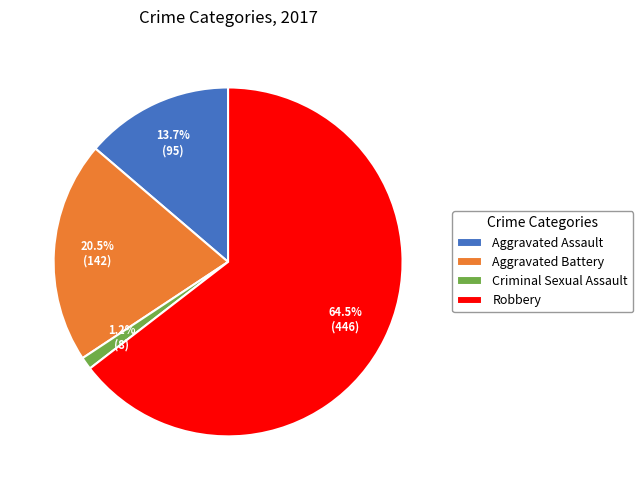

How much of the chart is everything except Aggravated Assault?

86.3%